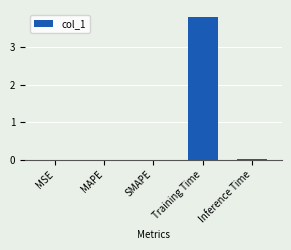

The chart shows a value of 0.0 at SMAPE. True or false?

True